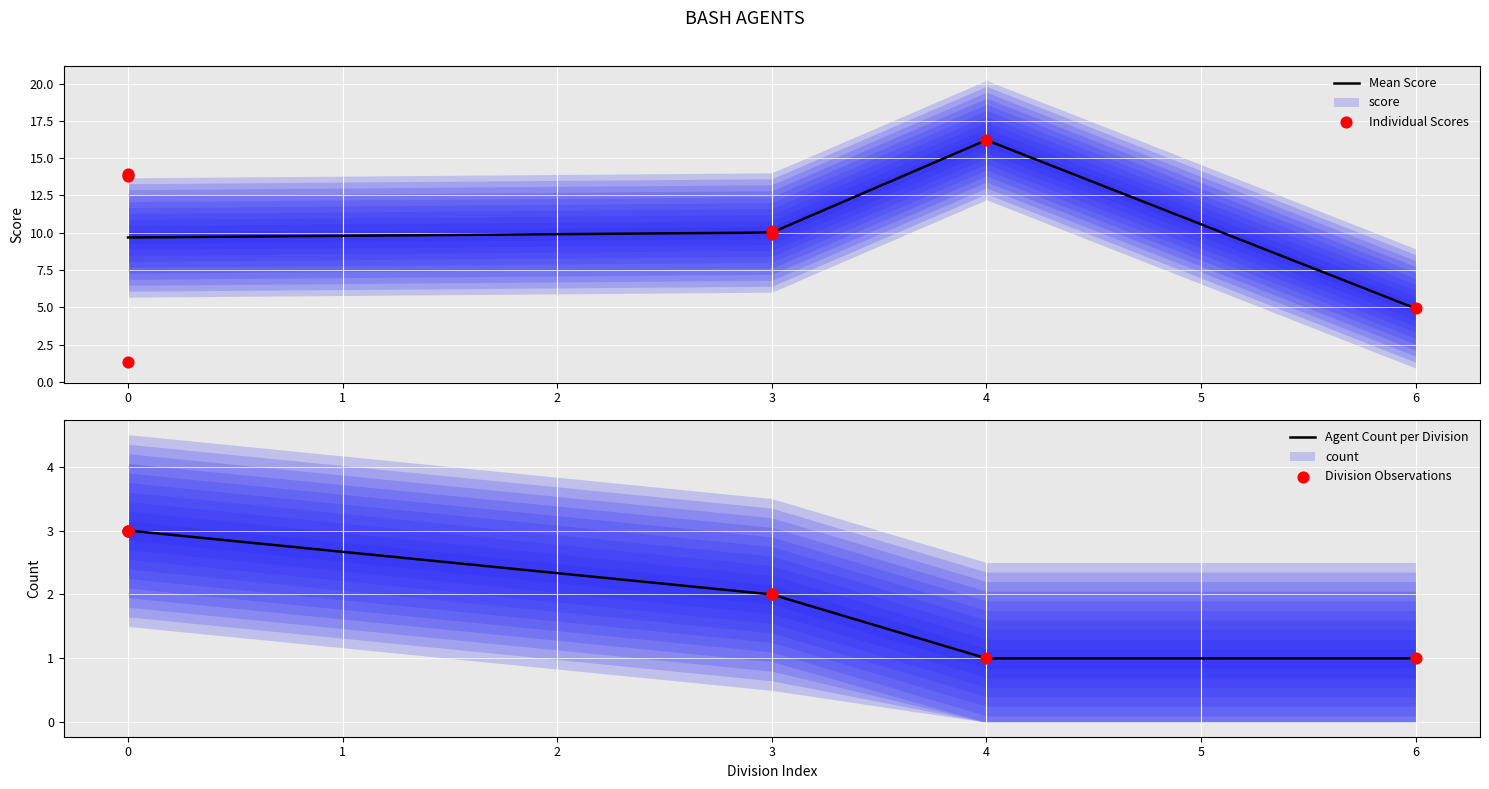

What is the ratio of the value at 3 to the value at 4?

0.6